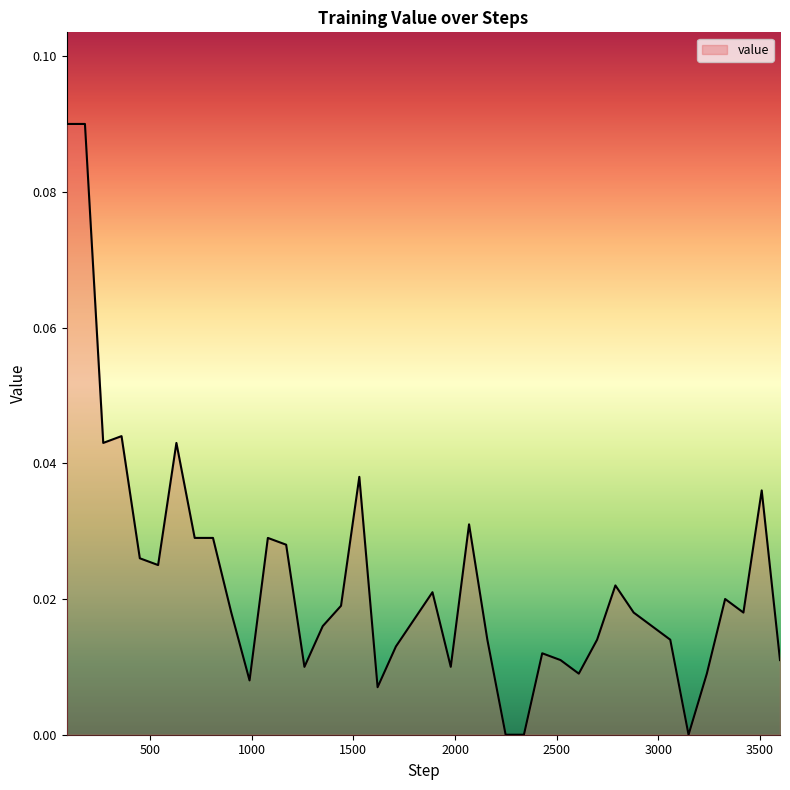

How many points are lower than both their immediate neighbors (excluding endpoints)?

9